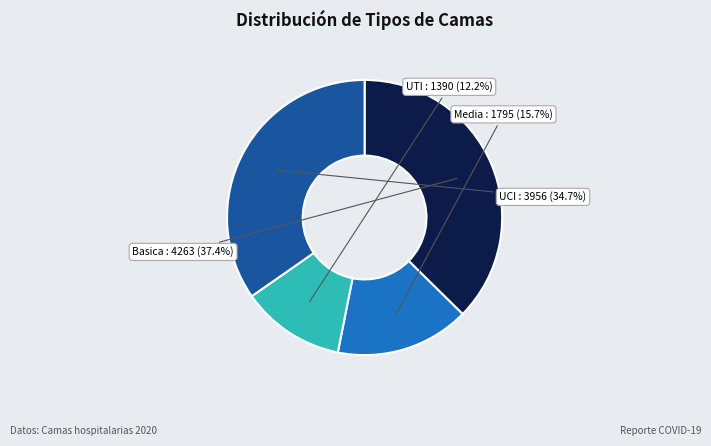

Does any single category account for the majority?

No